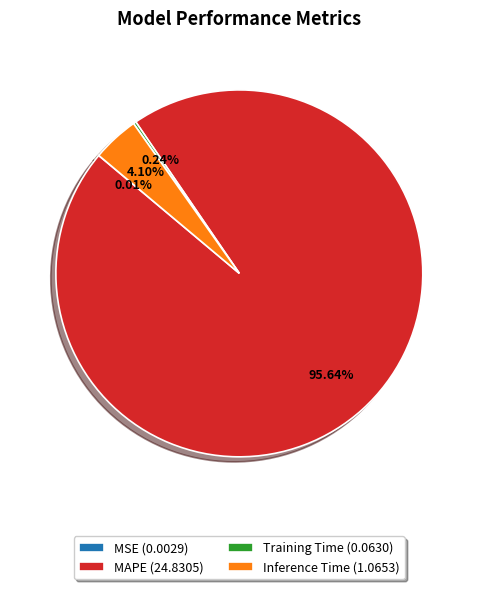

Does Inference Time represent more than half of the total?

No